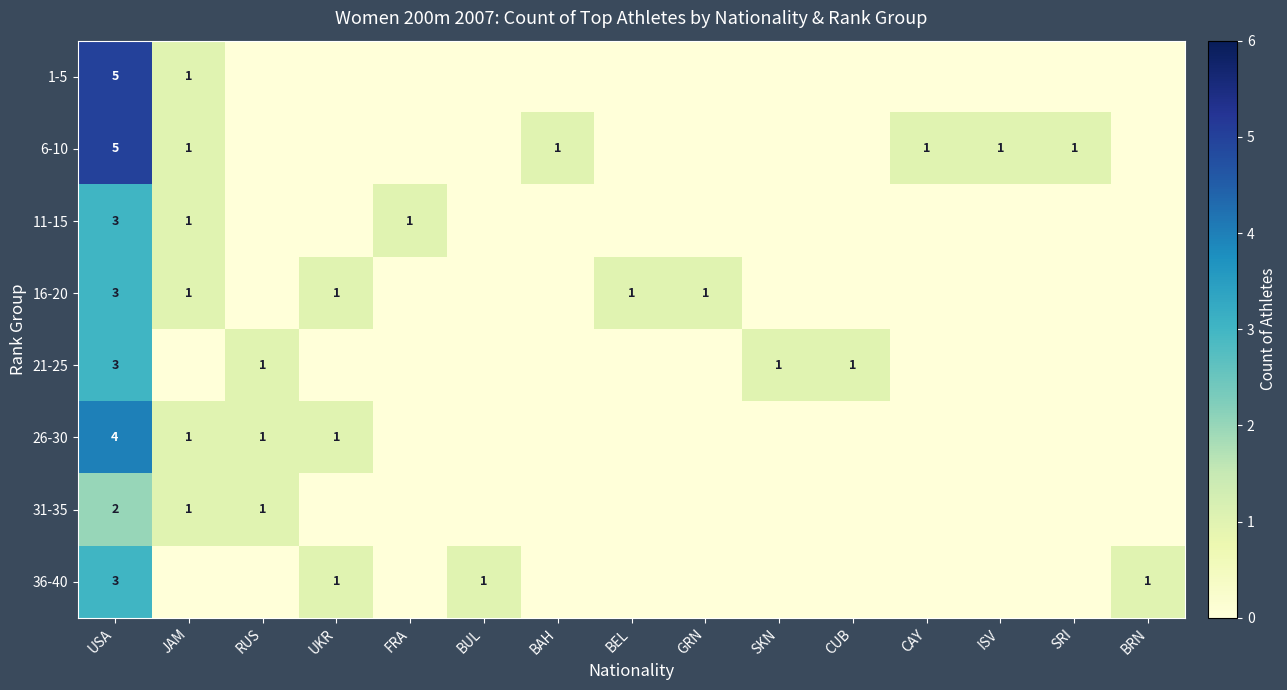

The 36-40 series shows 2 at BUL. True or false?

False